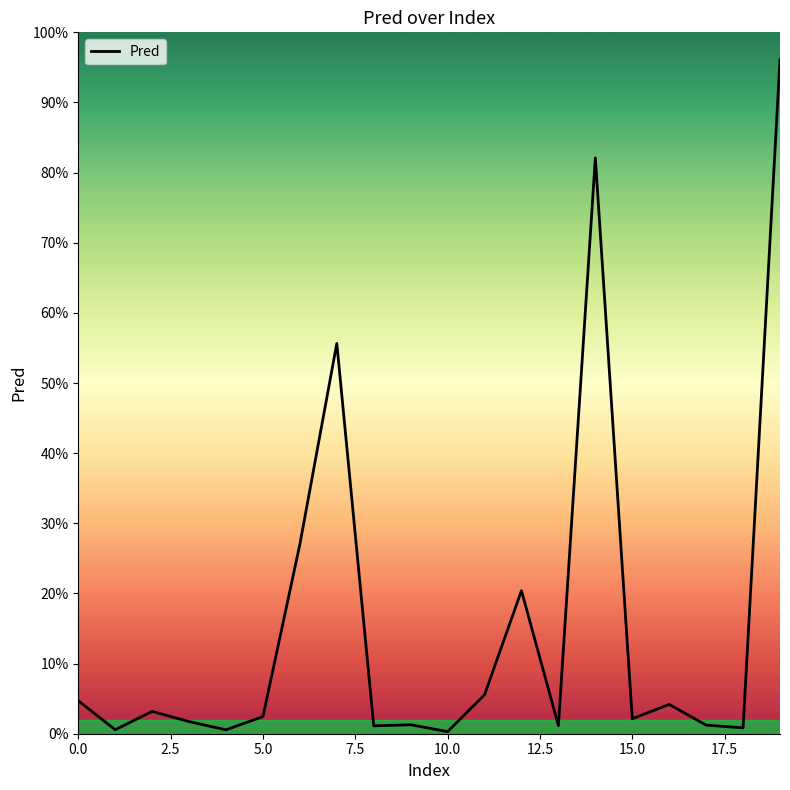

Does the chart have visible grid lines?

No